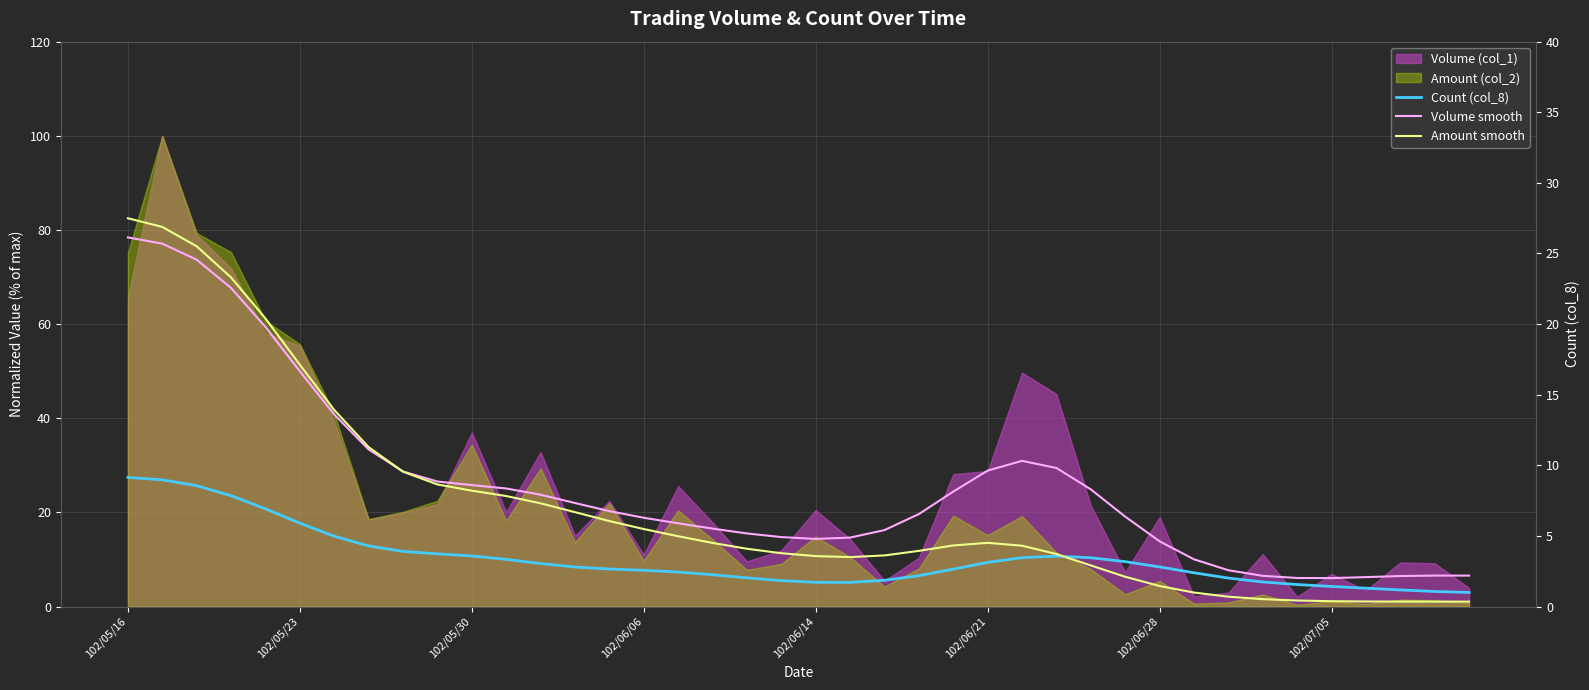

True or false: Volume smooth and Count (col_8) intersect in this chart.

False